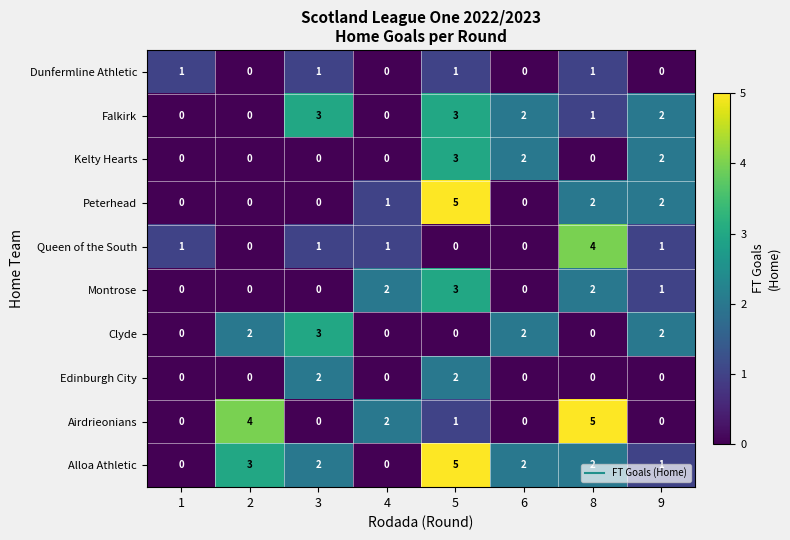

Count the number of data series in this chart.

10